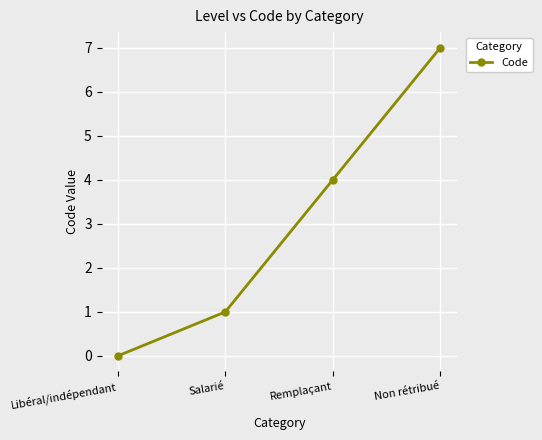

What is the label of the 2nd point from the left?

Salarié